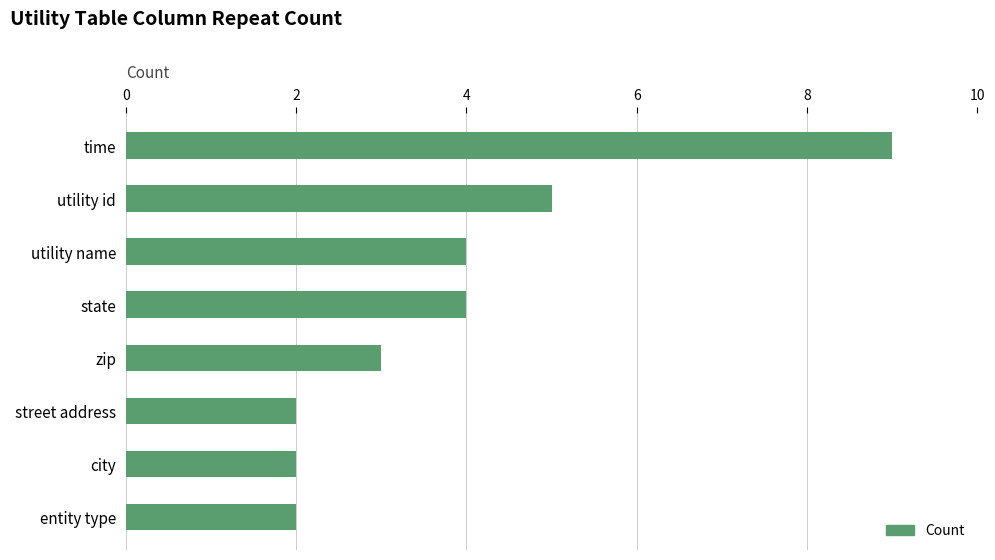

Approximately how many times larger is the value at utility name compared to street address?

2.0